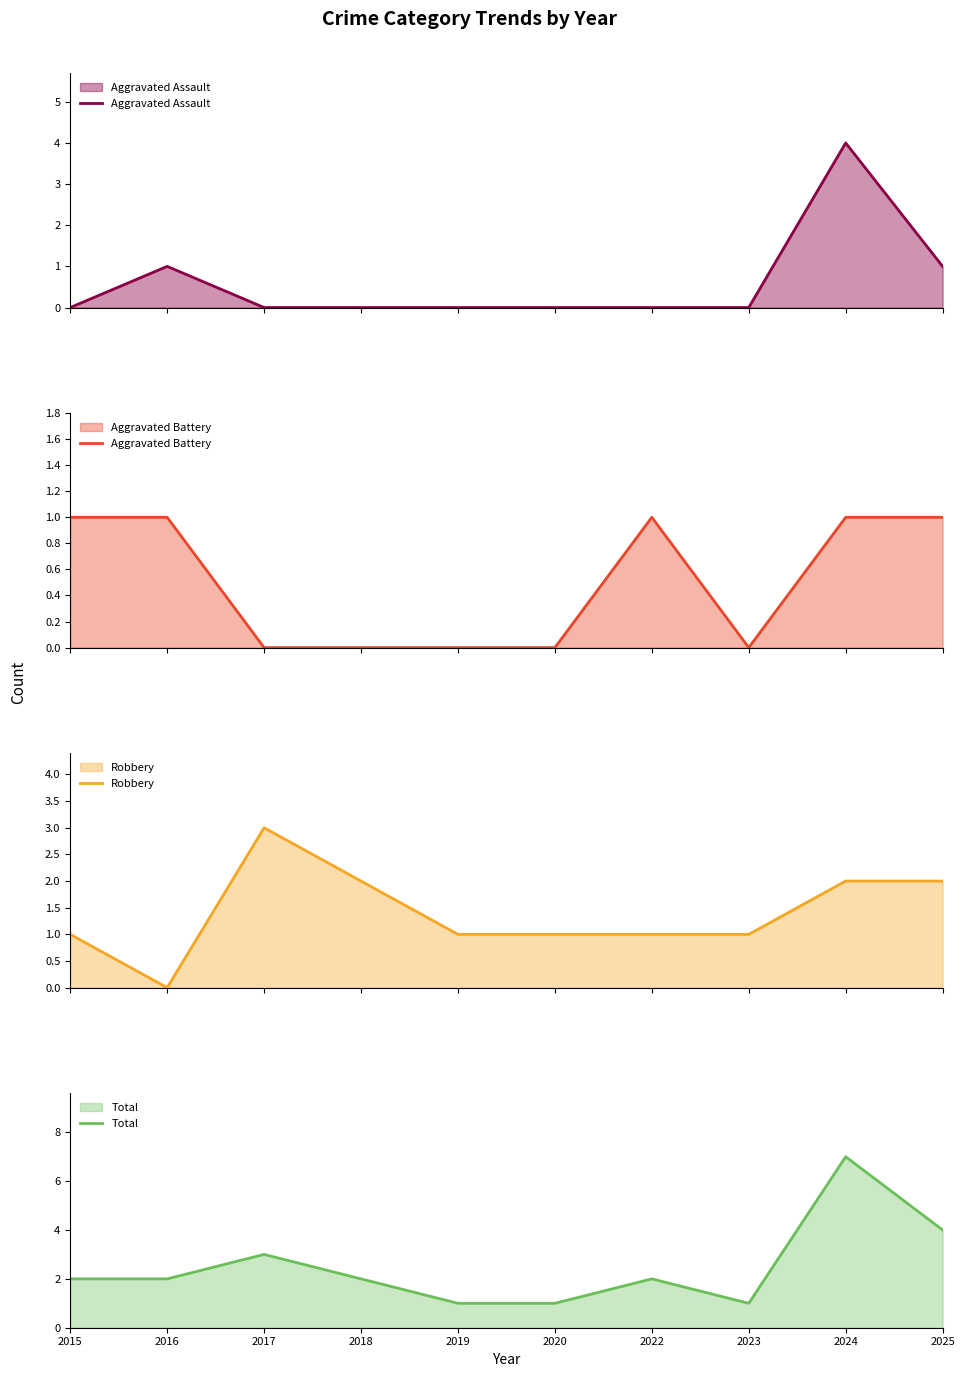

Reading left to right, transcribe all the data shown in this chart.

Aggravated Assault: 0	1	0	0	0	0	0	0	4	1
Aggravated Battery: 1	1	0	0	0	0	1	0	1	1
Robbery: 1	0	3	2	1	1	1	1	2	2
Total: 2	2	3	2	1	1	2	1	7	4